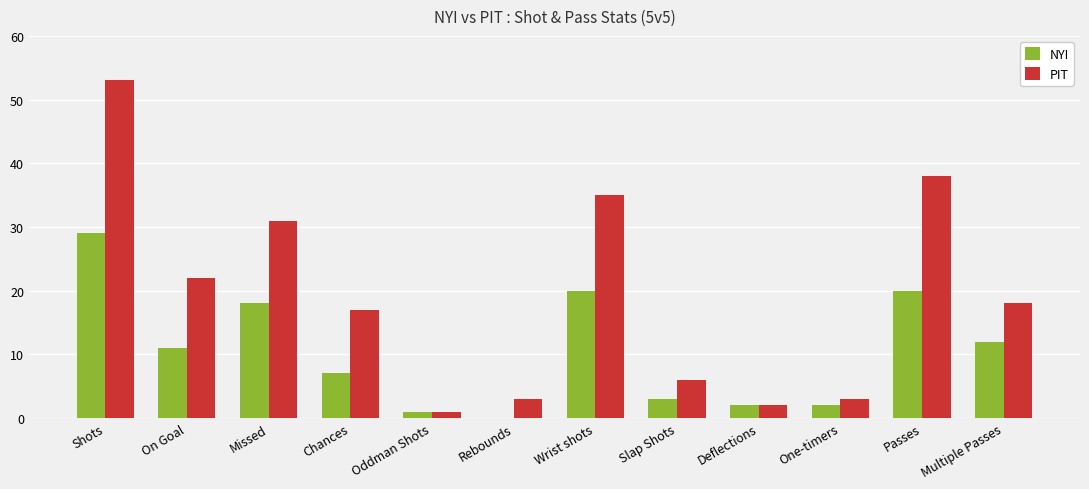

Between Missed and Wrist shots, which series saw the biggest shift?

PIT